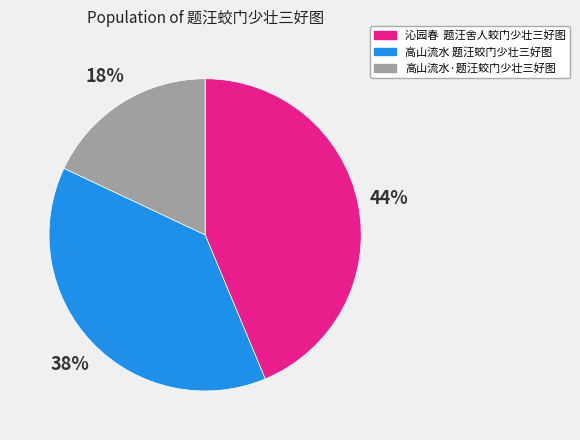

How many slices are in this pie chart?

3